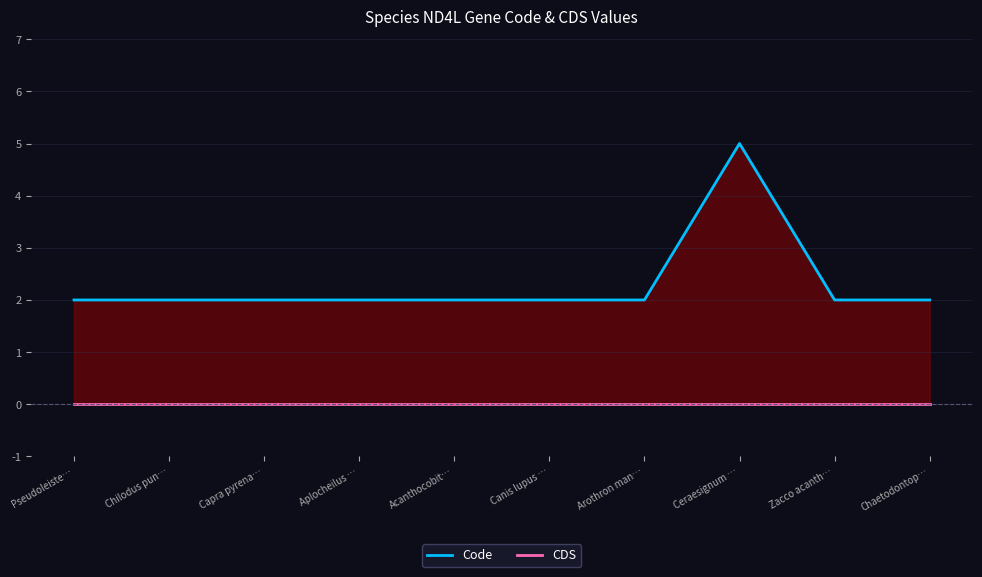

Which category has the lowest value in the Code series?

Pseudoleiste…